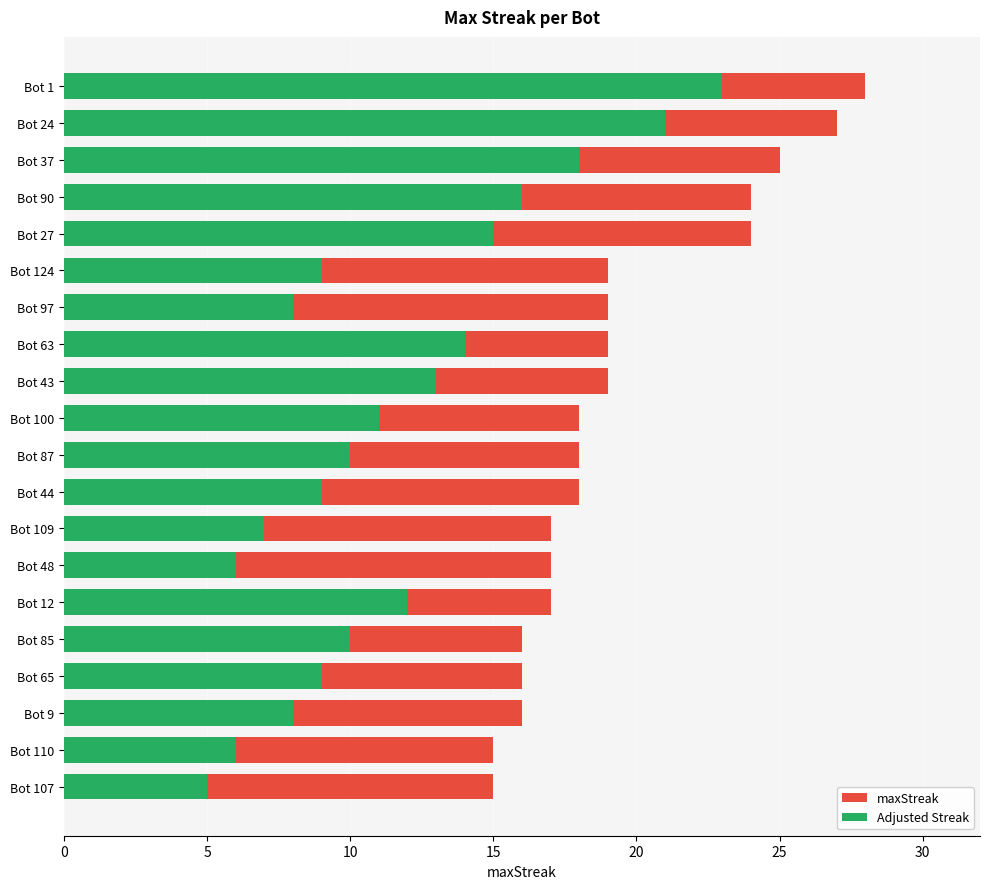

Is it true that Adjusted Streak equals 4 at Bot 9?

False